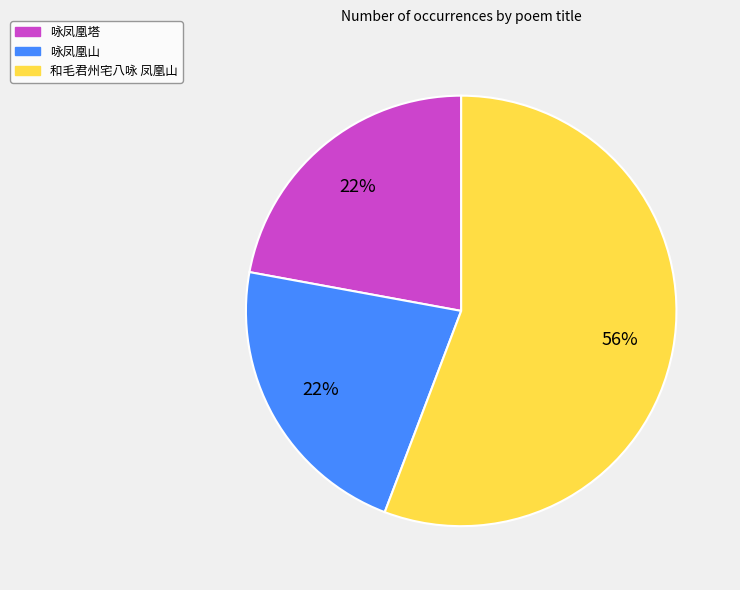

What is the largest slice in the pie chart?

和毛君州宅八咏 凤凰山